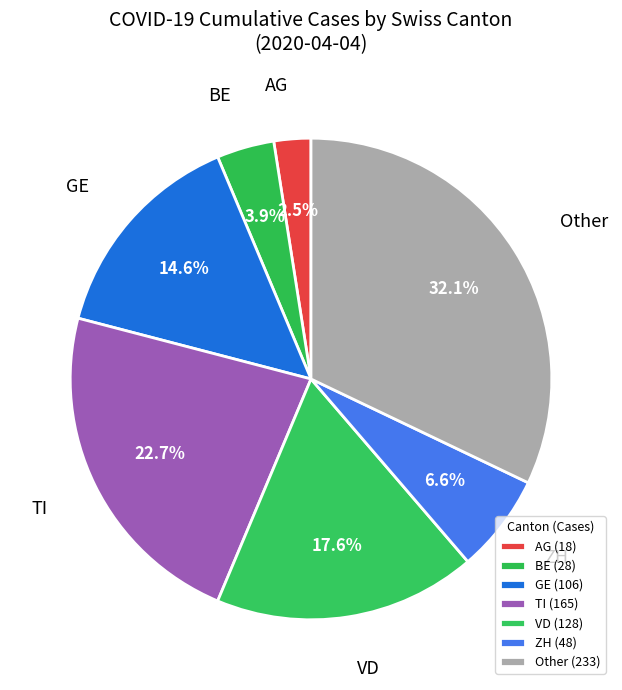

To the nearest percent, what portion does Other represent?

32%